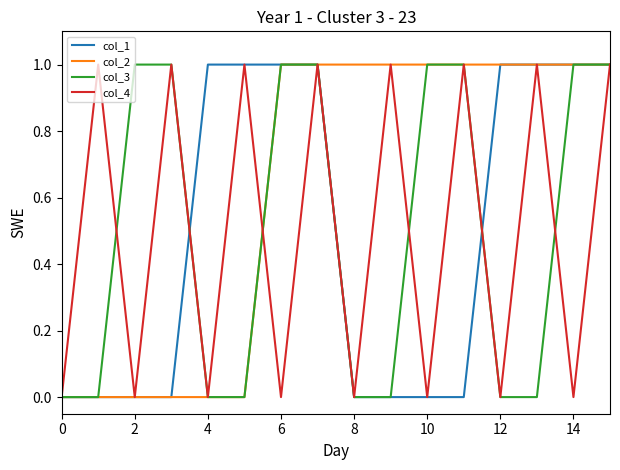

Which series has the largest total across all categories?

col_2